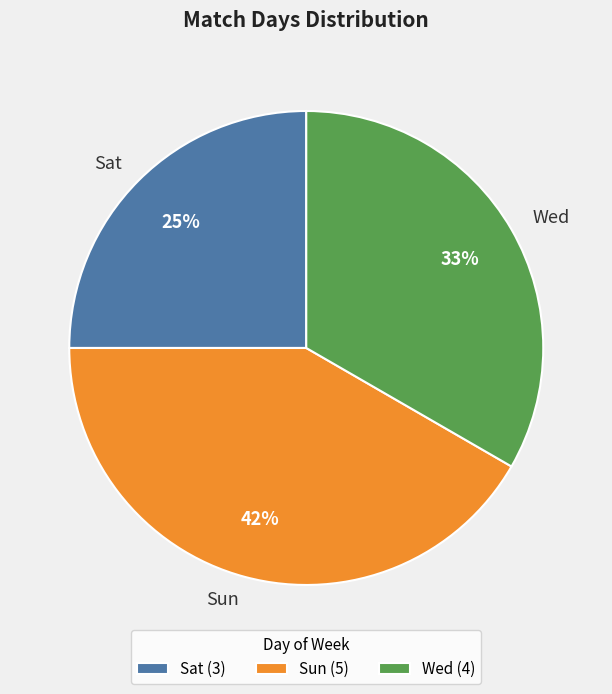

To the nearest percent, what is the average slice percentage?

33%